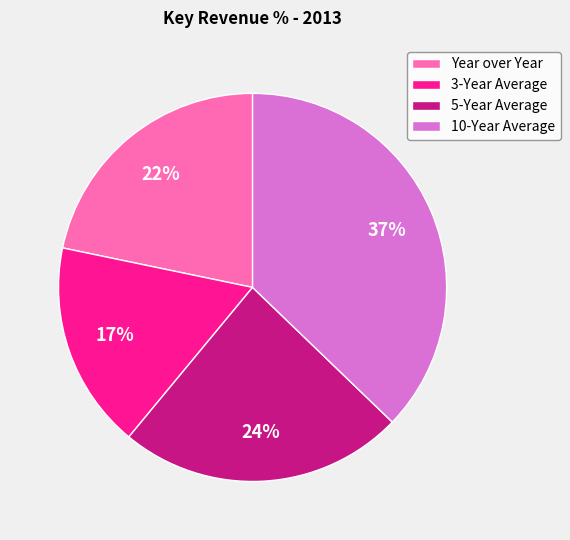

What is the ratio of the value at Year over Year to the value at 5-Year Average?

0.9